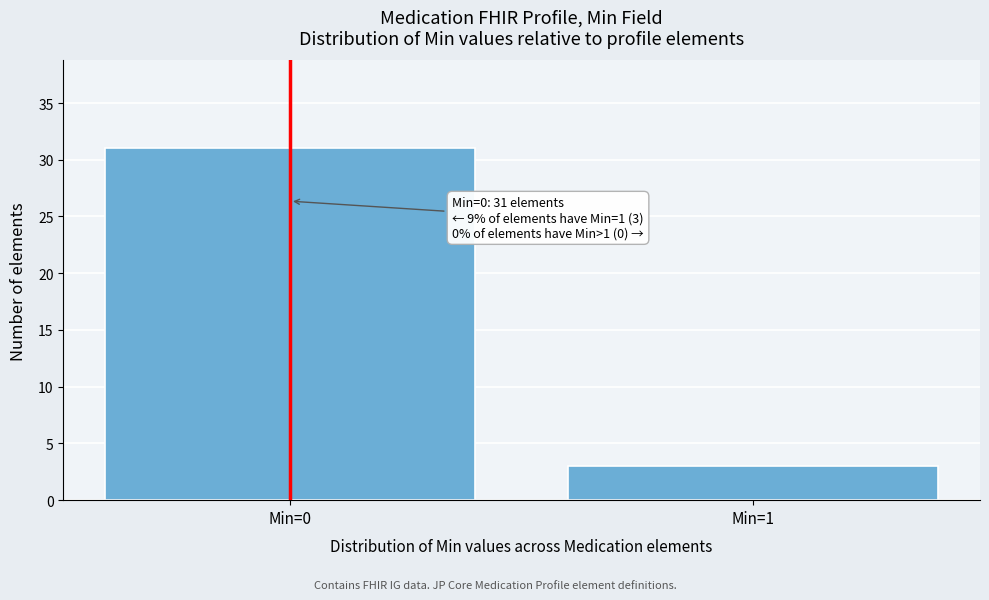

Reading left to right, transcribe all the data shown in this chart.

31	3